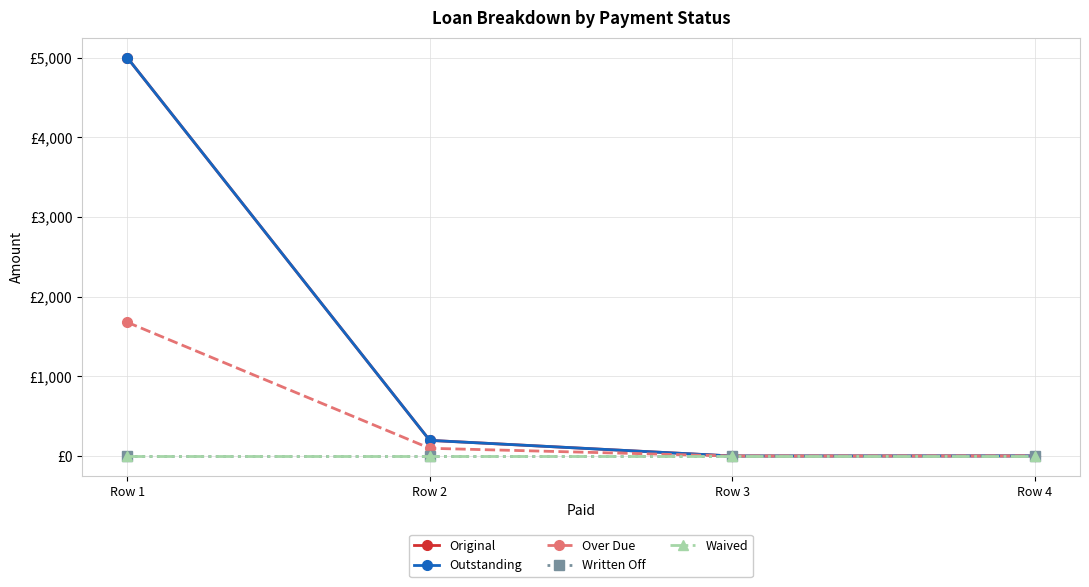

At how many categories does at least one series exceed 3054?

1